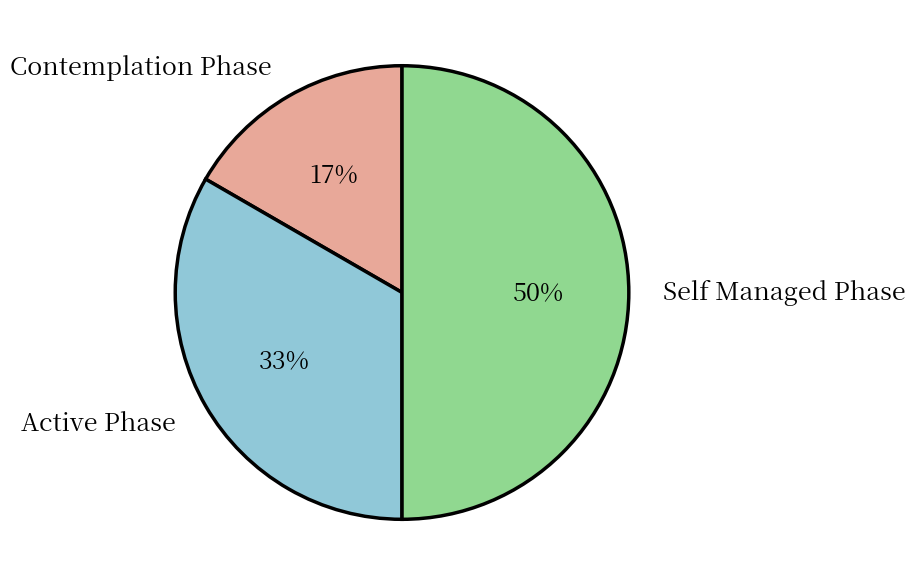

Which slice is the largest?

Self Managed Phase